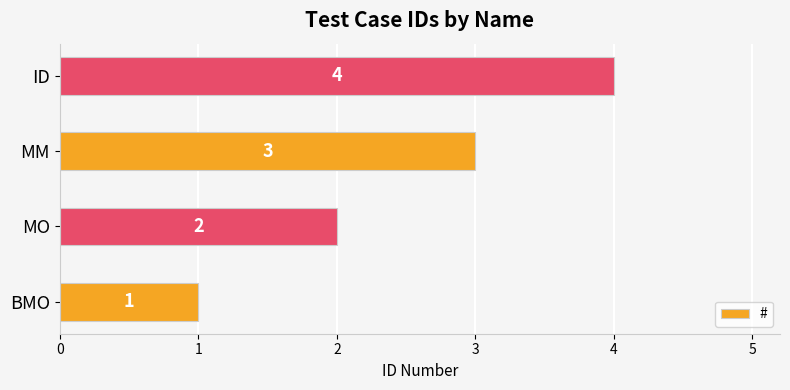

What is the smallest value displayed?

1